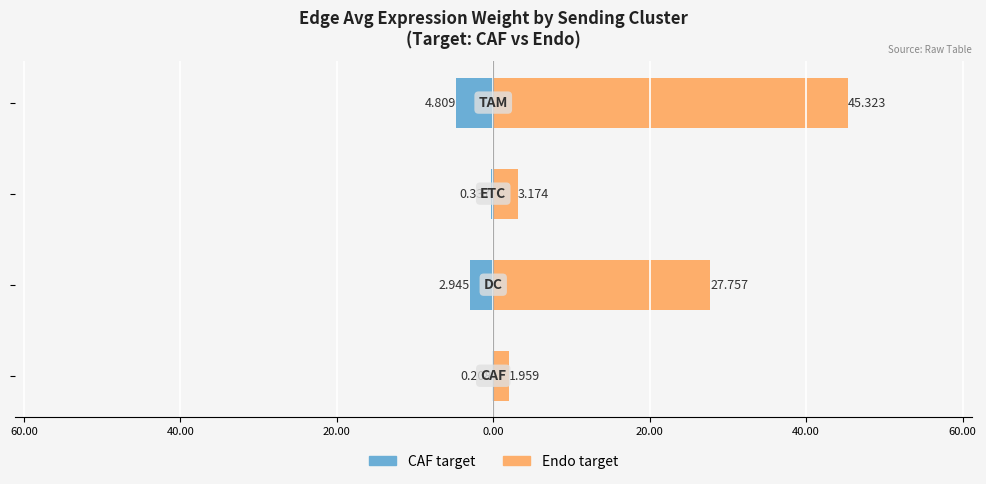

Which series has the largest total across all categories?

Endo target